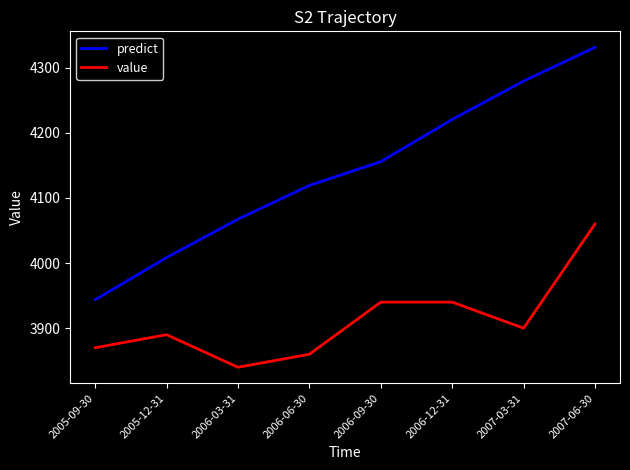

At which label does value reach its minimum?

2006-03-31